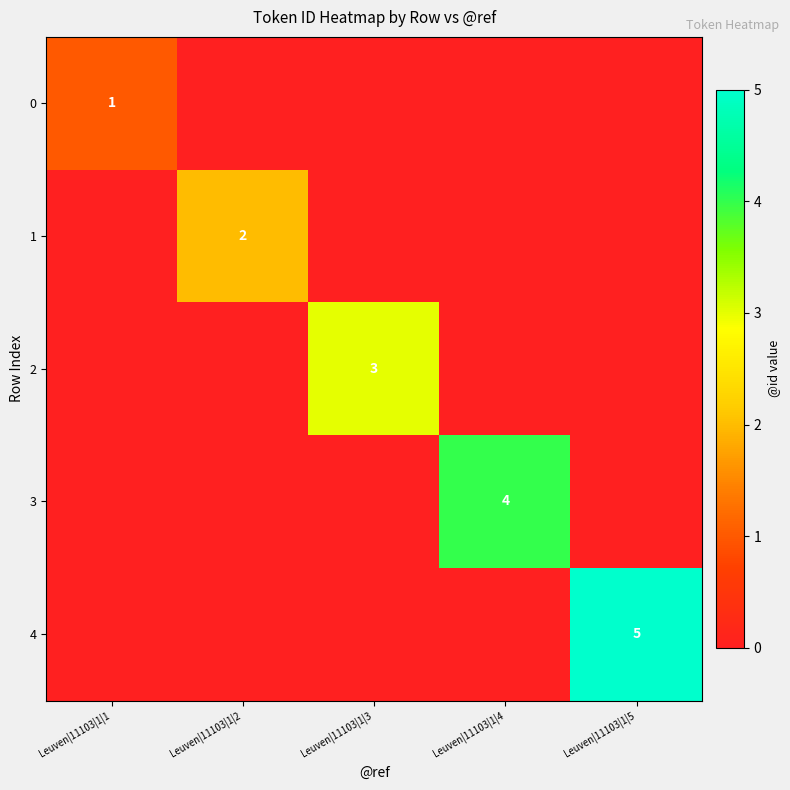

The 3 series shows 0 at Leuven|11103|1|2. True or false?

True